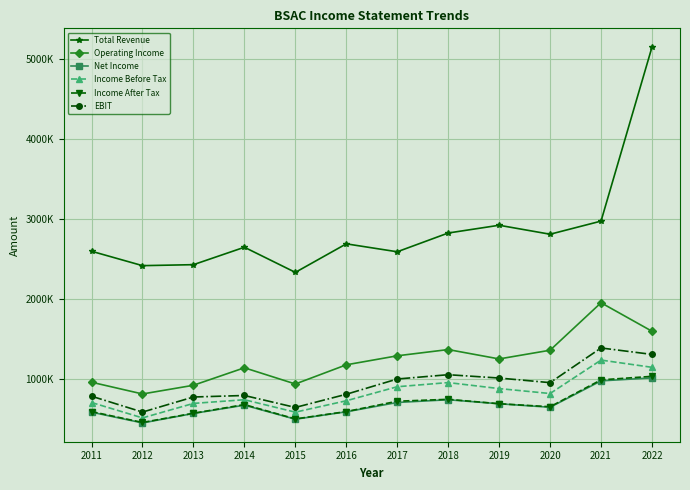

True or false: Net Income and Income After Tax cross at least once.

False